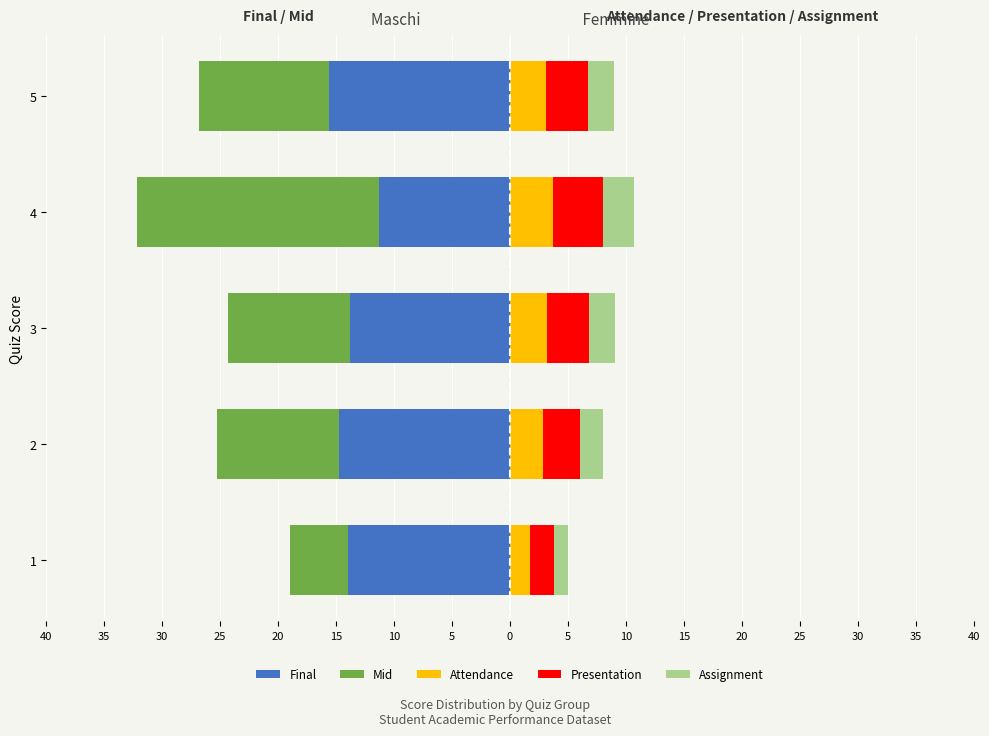

Reading left to right, extract all data points from this chart.

Final: -14.0	-14.8	-13.8	-11.3	-15.6
Mid: -5.0	-10.5	-10.5	-20.9	-11.2
Attendance: 1.8	2.8	3.2	3.7	3.1
Presentation: 2.0	3.2	3.6	4.3	3.6
Assignment: 1.2	2.0	2.3	2.7	2.2